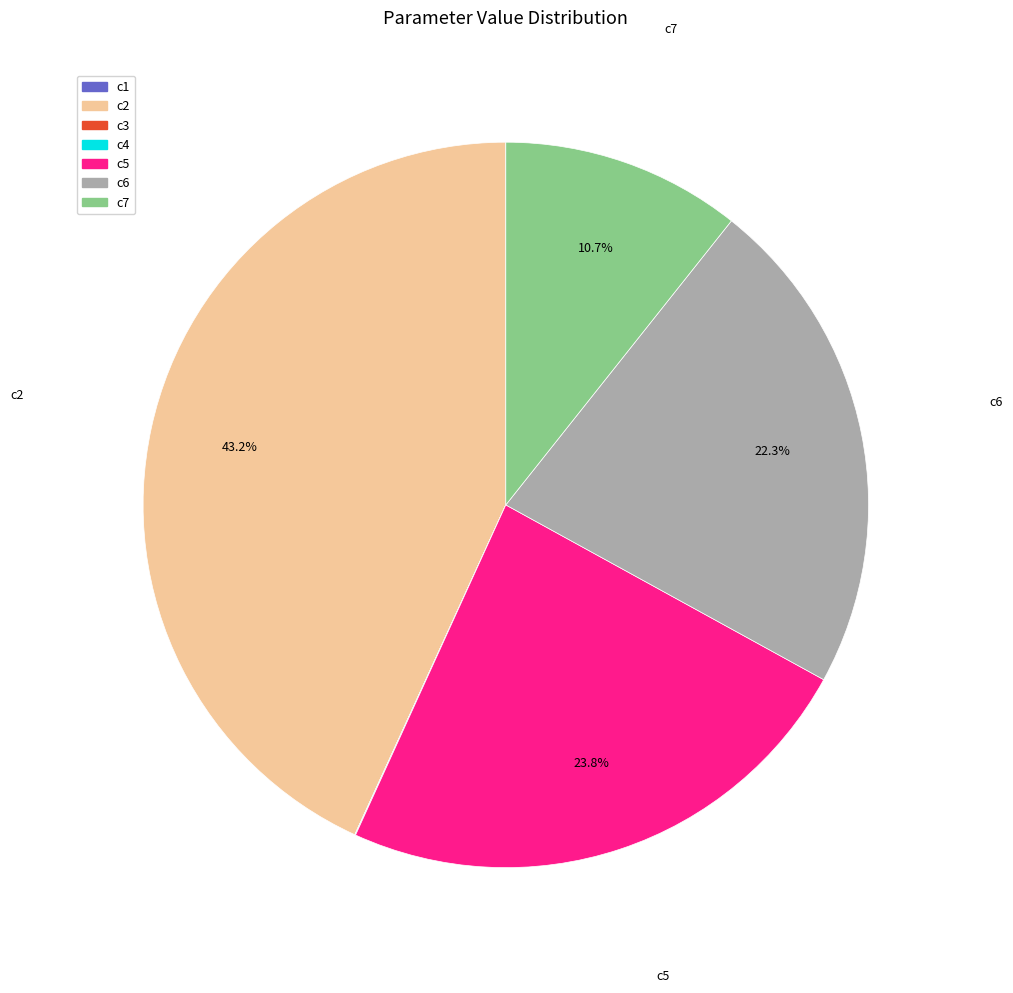

What is the largest slice in the pie chart?

c2